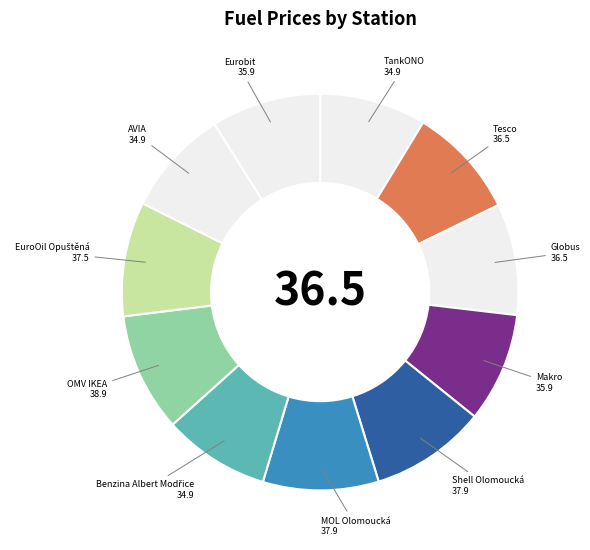

The TankONO slice represents 20% of the pie. True or false?

False